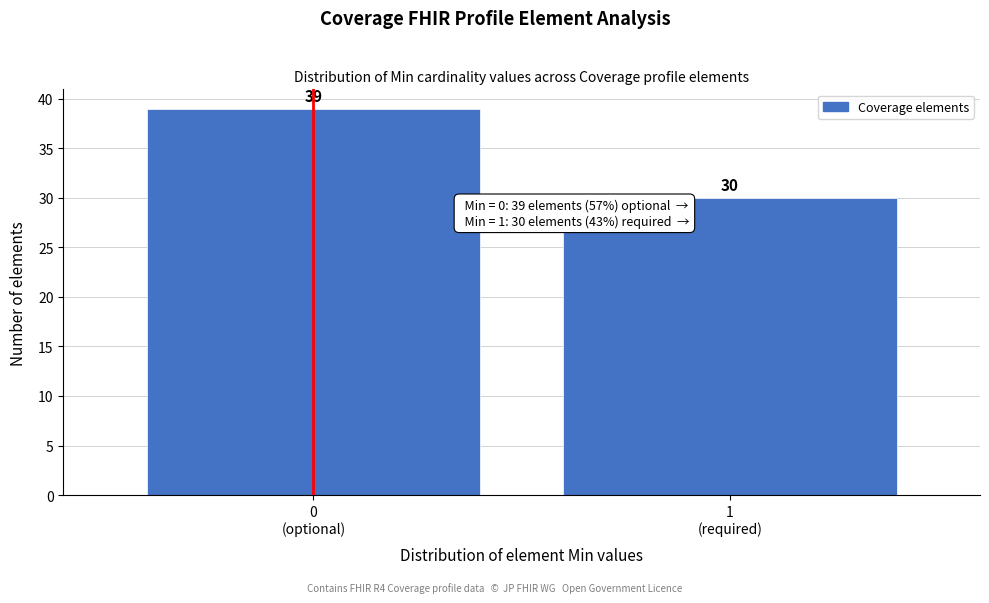

Reading left to right, transcribe all the data shown in this chart.

39	30